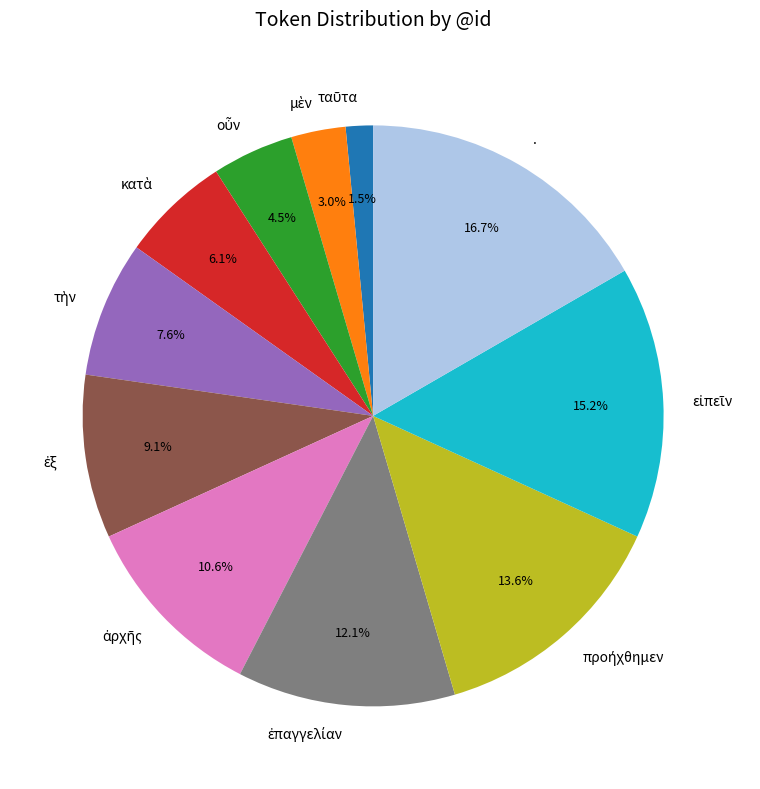

Is there any slice that represents more than half of the pie?

No